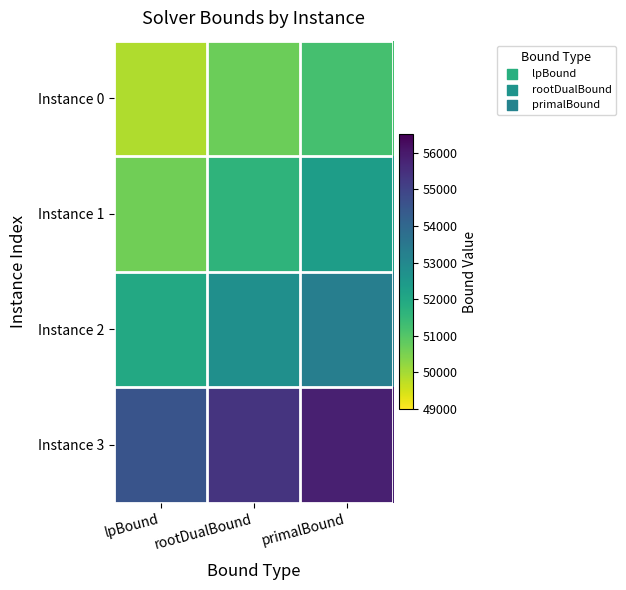

At which category is the sum across all series the highest?

primalBound